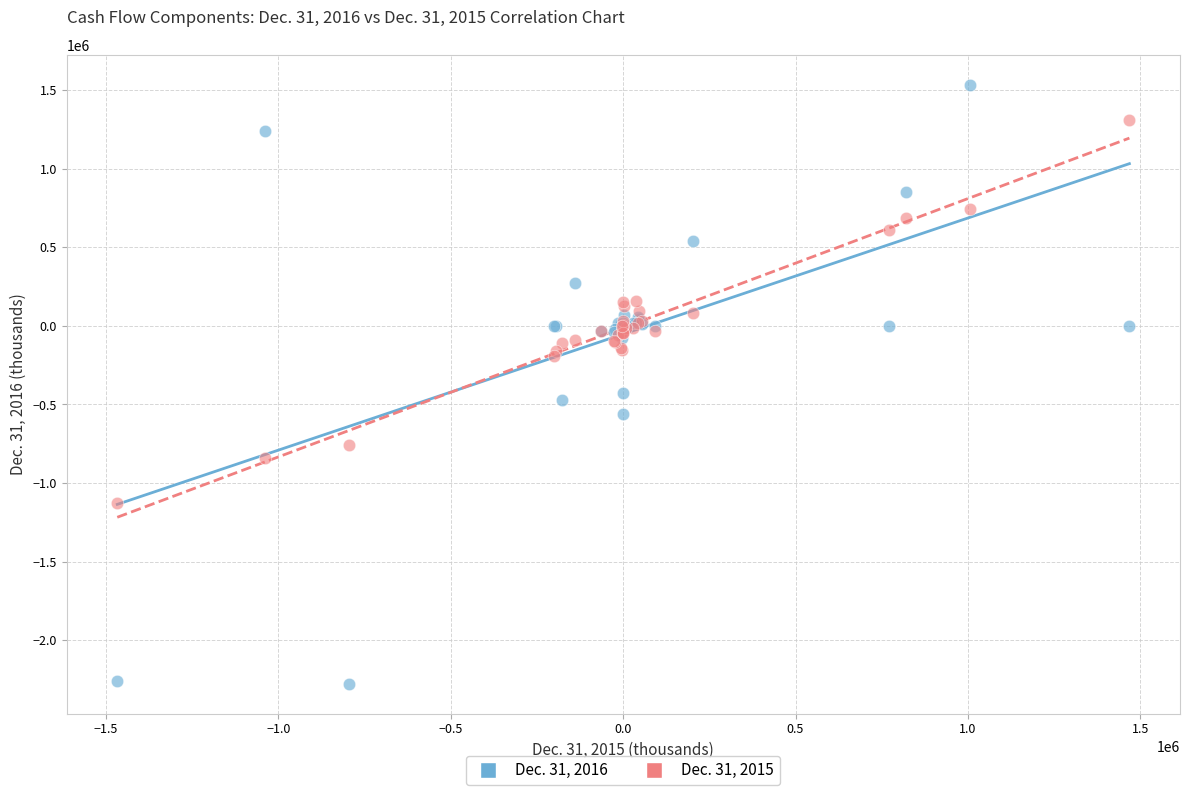

What are all the series names shown in the legend?

Dec. 31, 2016, Dec. 31, 2015